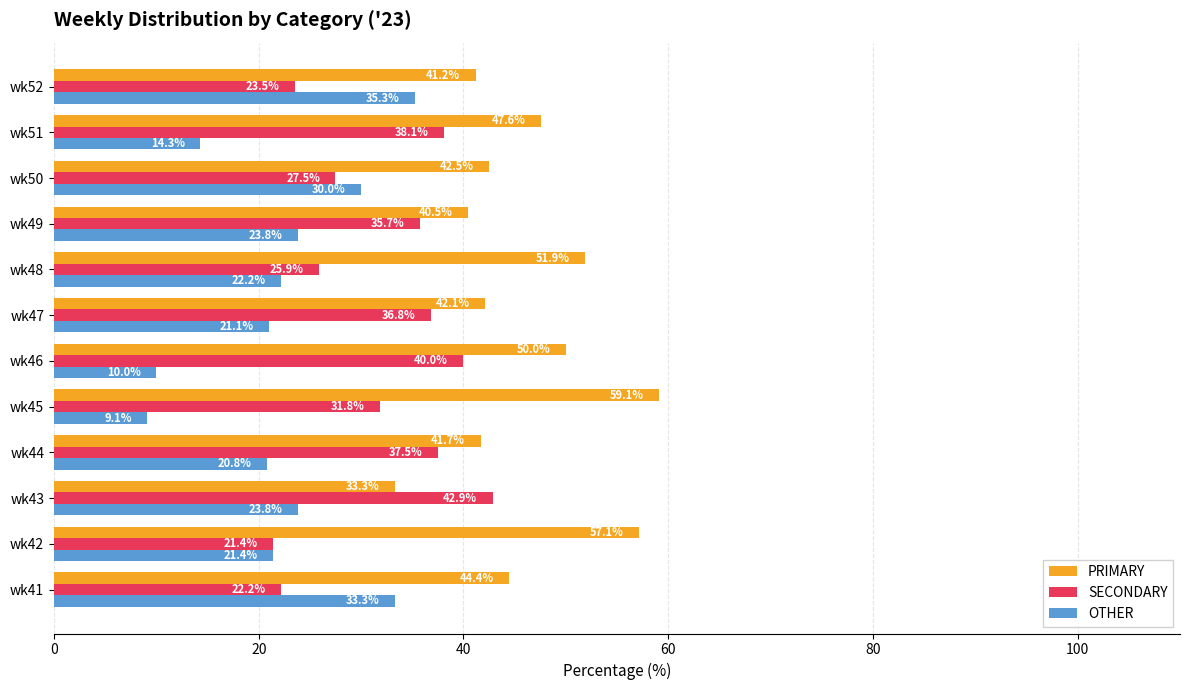

What is the difference between the second highest and second lowest values in the OTHER series?

23.3